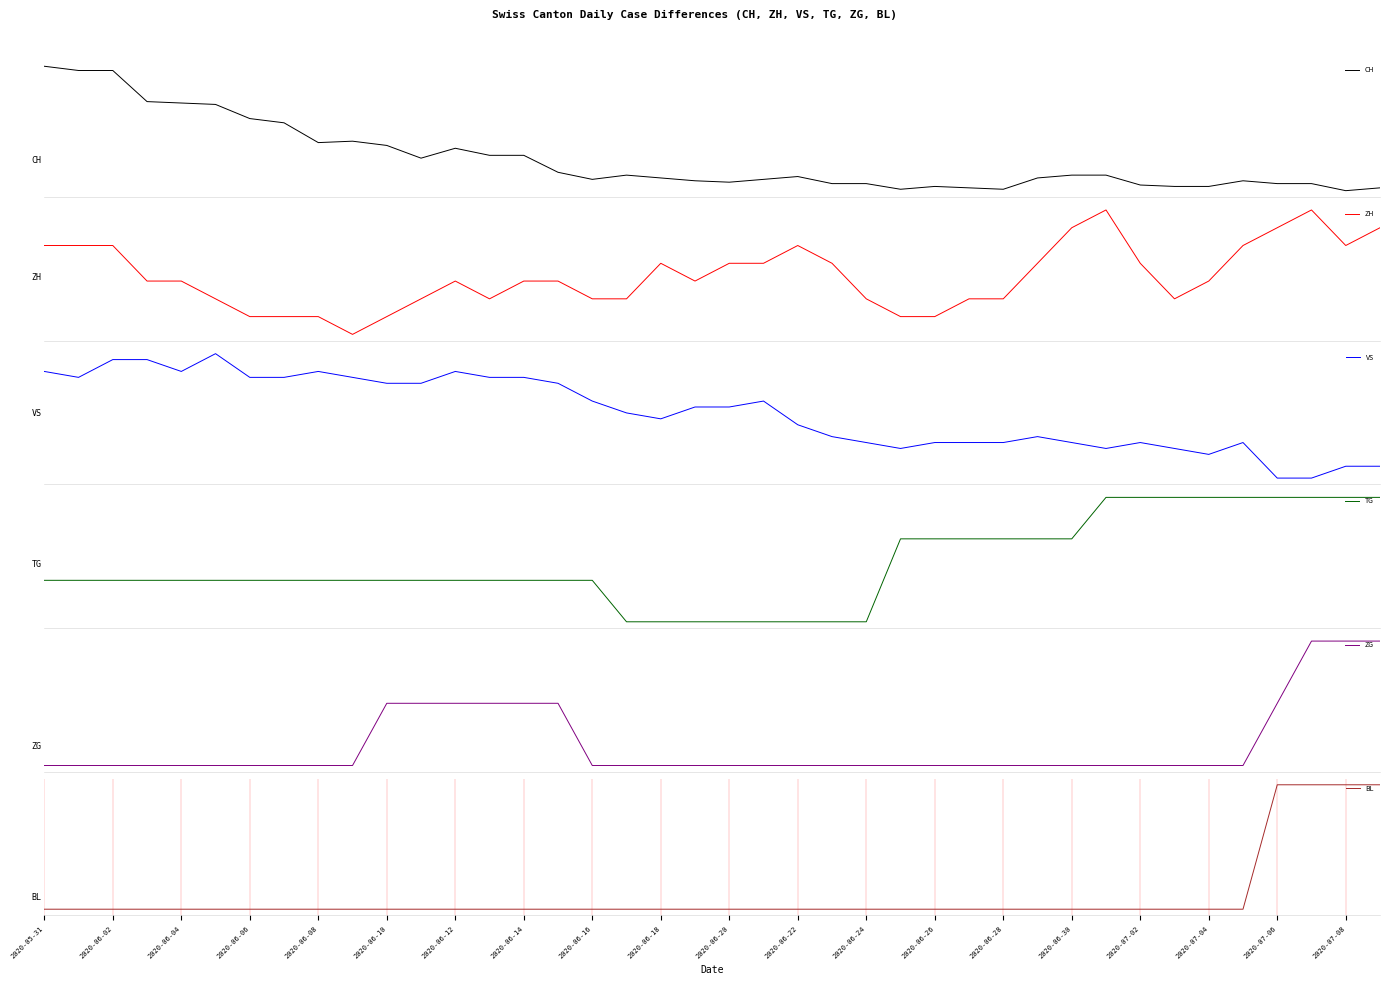

Reading left to right, list all the values displayed in this chart.

CH: 0	-3	-3	-25	-26	-27	-37	-40	-54	-53	-56	-65	-58	-63	-63	-75	-80	-77	-79	-81	-82	-80	-78	-83	-83	-87	-85	-86	-87	-79	-77	-77	-84	-85	-85	-81	-83	-83	-88	-86
ZH: 0	0	0	-2	-2	-3	-4	-4	-4	-5	-4	-3	-2	-3	-2	-2	-3	-3	-1	-2	-1	-1	0	-1	-3	-4	-4	-3	-3	-1	1	2	-1	-3	-2	0	1	2	0	1
VS: 0	-1	2	2	0	3	-1	-1	0	-1	-2	-2	0	-1	-1	-2	-5	-7	-8	-6	-6	-5	-9	-11	-12	-13	-12	-12	-12	-11	-12	-13	-12	-13	-14	-12	-18	-18	-16	-16
TG: 0	0	0	0	0	0	0	0	0	0	0	0	0	0	0	0	0	-1	-1	-1	-1	-1	-1	-1	-1	1	1	1	1	1	1	2	2	2	2	2	2	2	2	2
ZG: 0	0	0	0	0	0	0	0	0	0	1	1	1	1	1	1	0	0	0	0	0	0	0	0	0	0	0	0	0	0	0	0	0	0	0	0	1	2	2	2
BL: 0	0	0	0	0	0	0	0	0	0	0	0	0	0	0	0	0	0	0	0	0	0	0	0	0	0	0	0	0	0	0	0	0	0	0	0	1	1	1	1